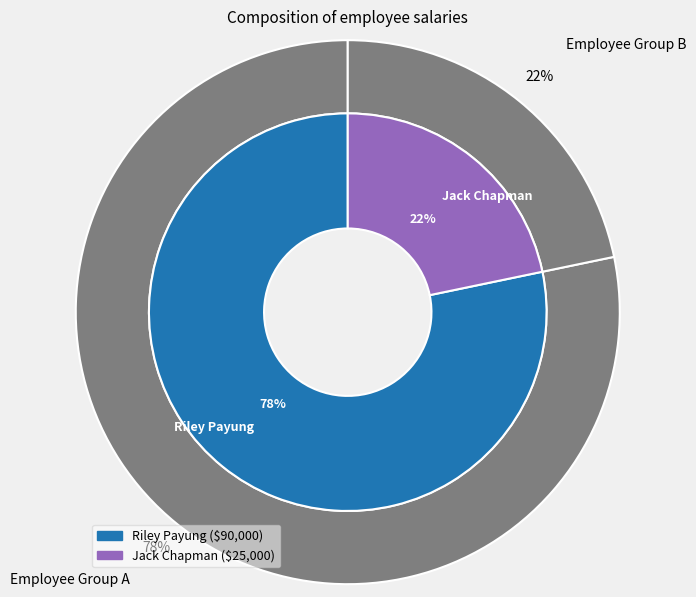

Which has a higher value, Jack Chapman or Riley Payung?

Riley Payung